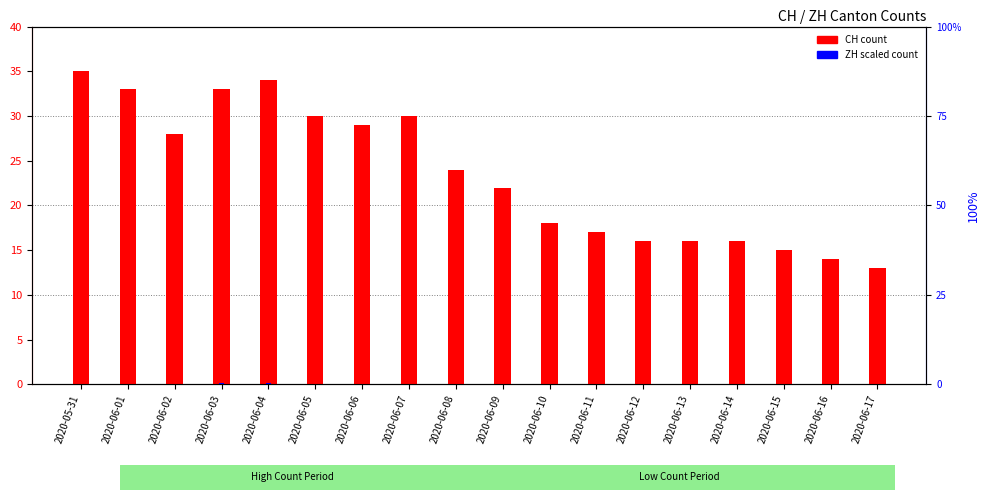

At which category is the sum across all series the highest?

2020-05-31